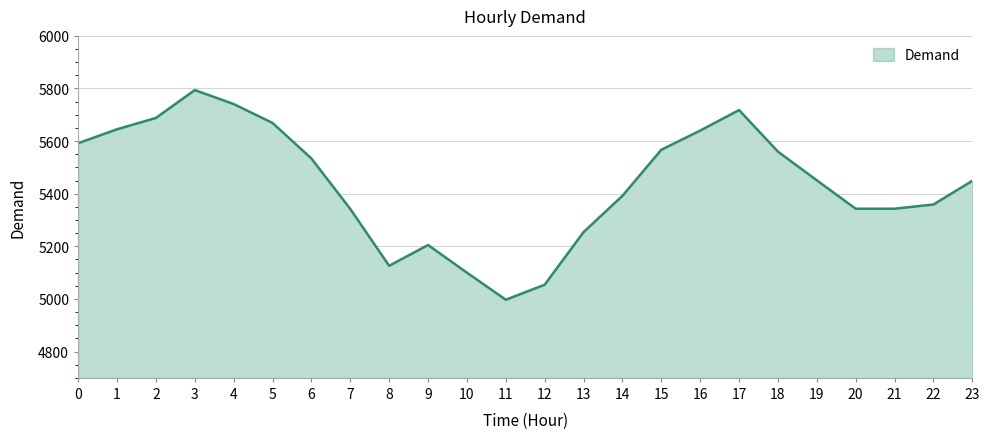

How many categories are shown in the chart?

24